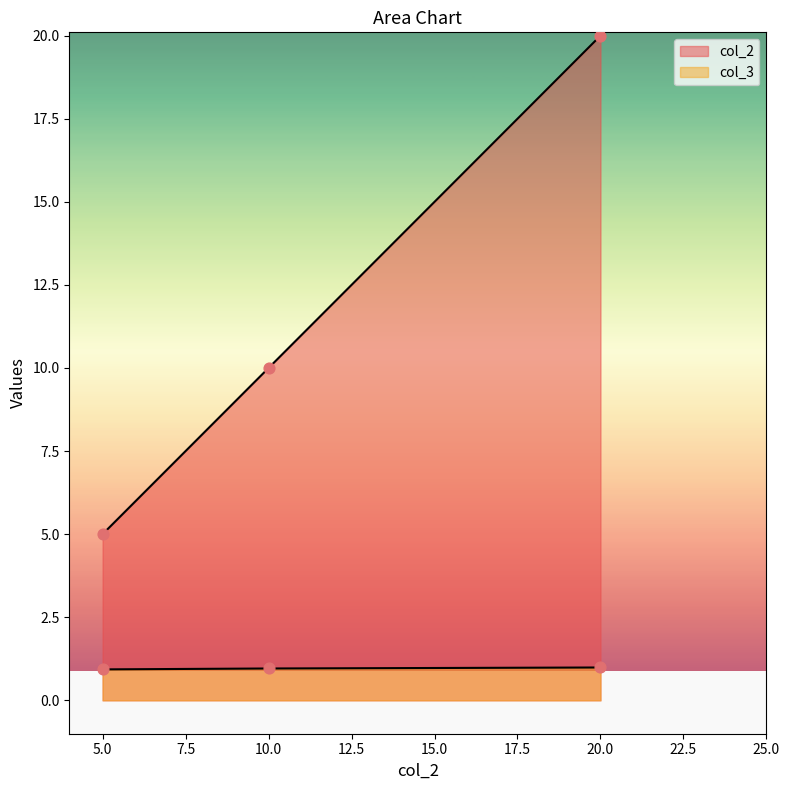

Which series has the largest Y range (max minus min)?

col_2